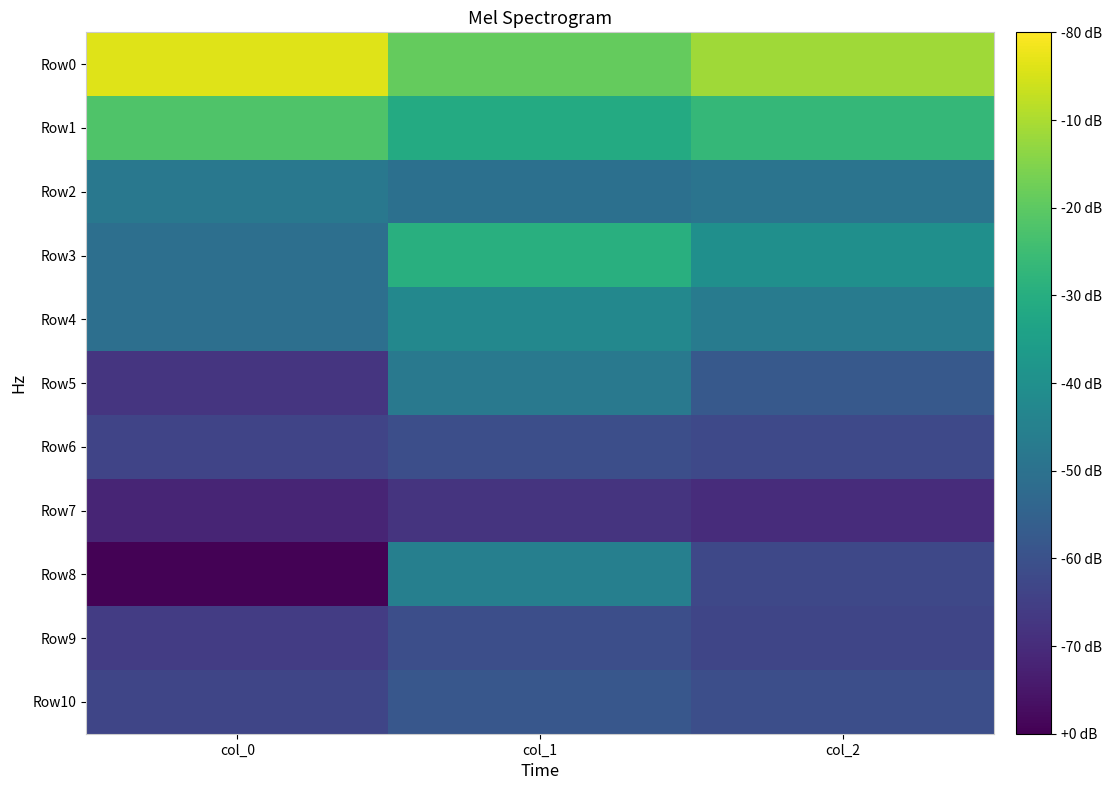

Between col_0 and col_1, which series saw the biggest shift?

Row8